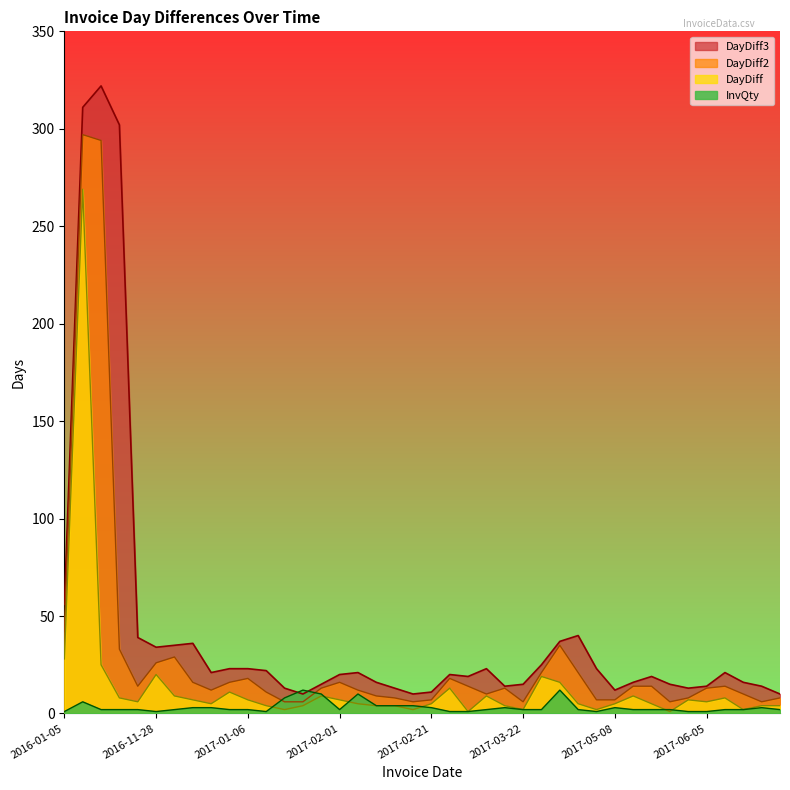

At which label is DayDiff closest to 135?

2016-01-05